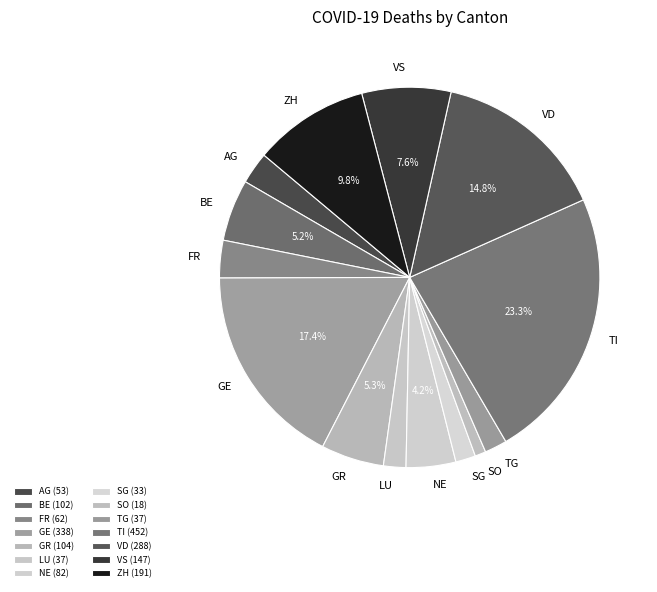

Which slice is the largest?

TI